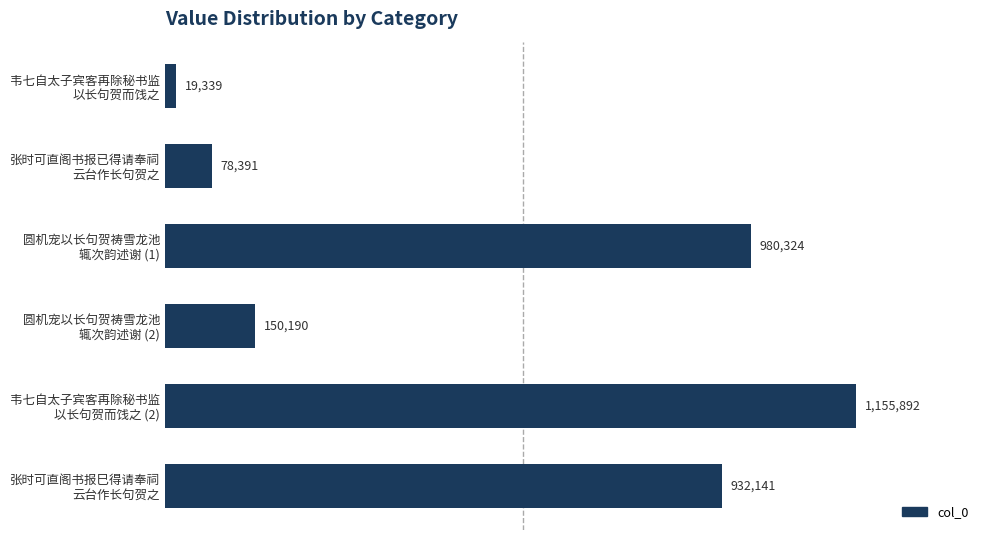

Which label corresponds to the largest value in the chart?

韦七自太子宾客再除秘书监
以长句贺而饯之 (2)